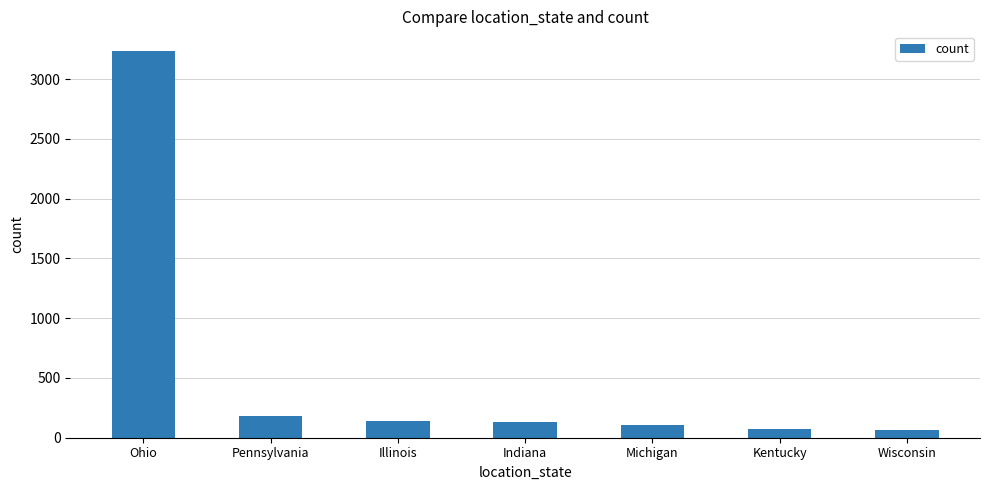

Where is the data nearest to the value 1649?

Pennsylvania